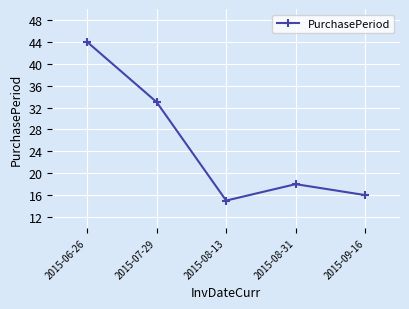

What is the difference between the values at 2015-08-13 and 2015-09-16?

1